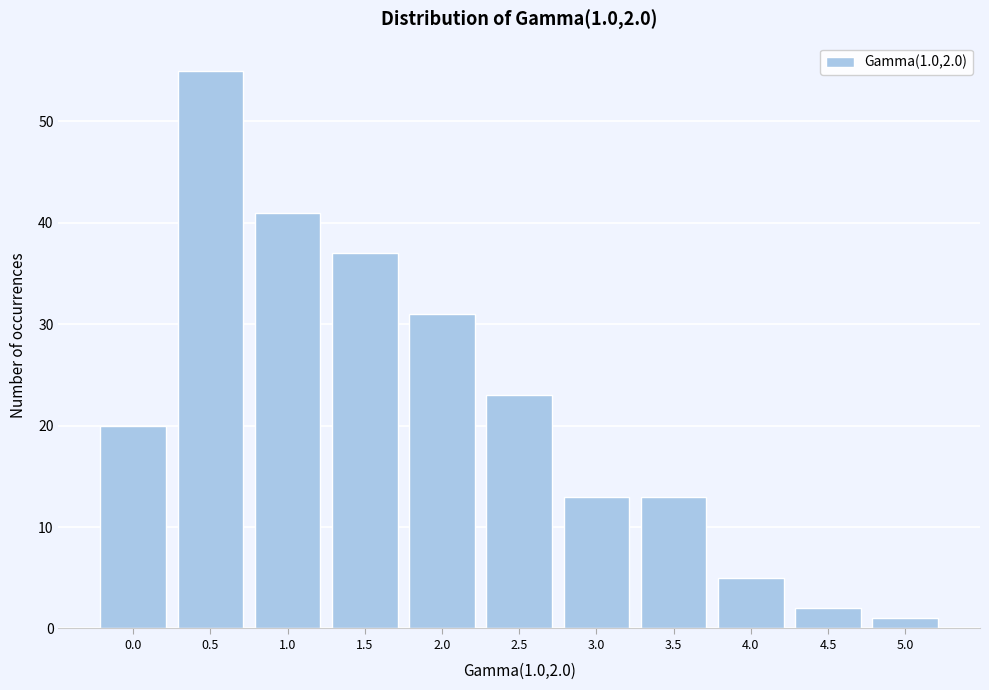

Reading left to right, transcribe all the data shown in this chart.

20	55	41	37	31	23	13	13	5	2	1